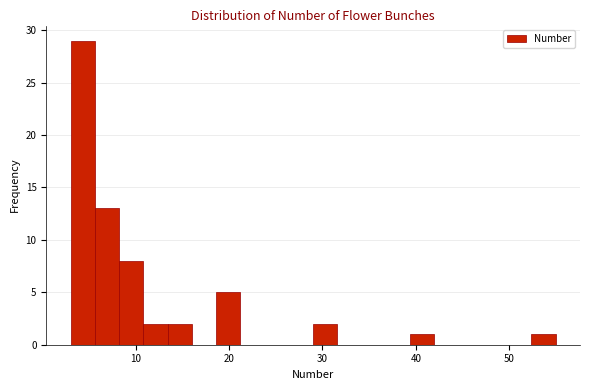

Around what value on the x-axis is the tallest bar? Give the approximate position of its centre, as read against the axis.

4